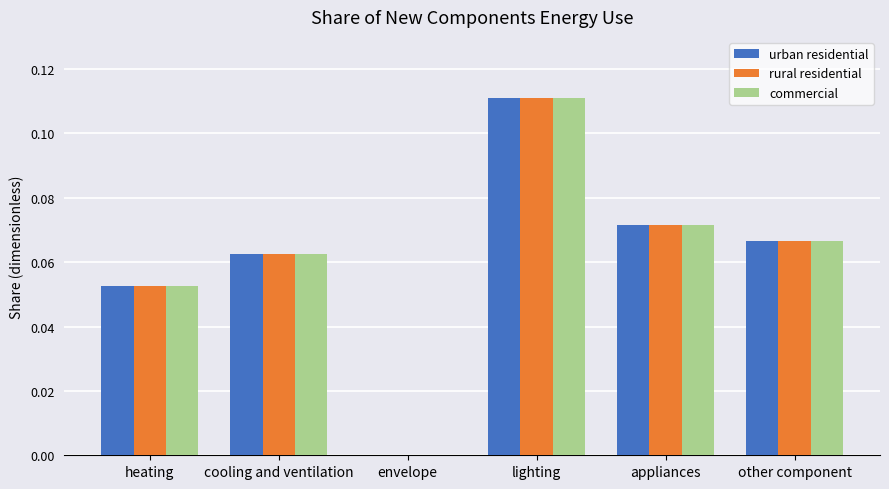

At which category is the sum across all series the highest?

lighting